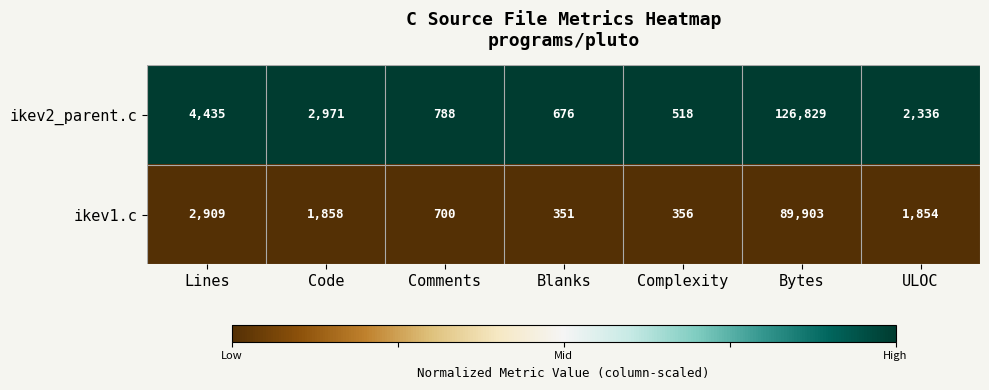

List the series in order of their overall mean, highest first.

ikev2_parent.c, ikev1.c